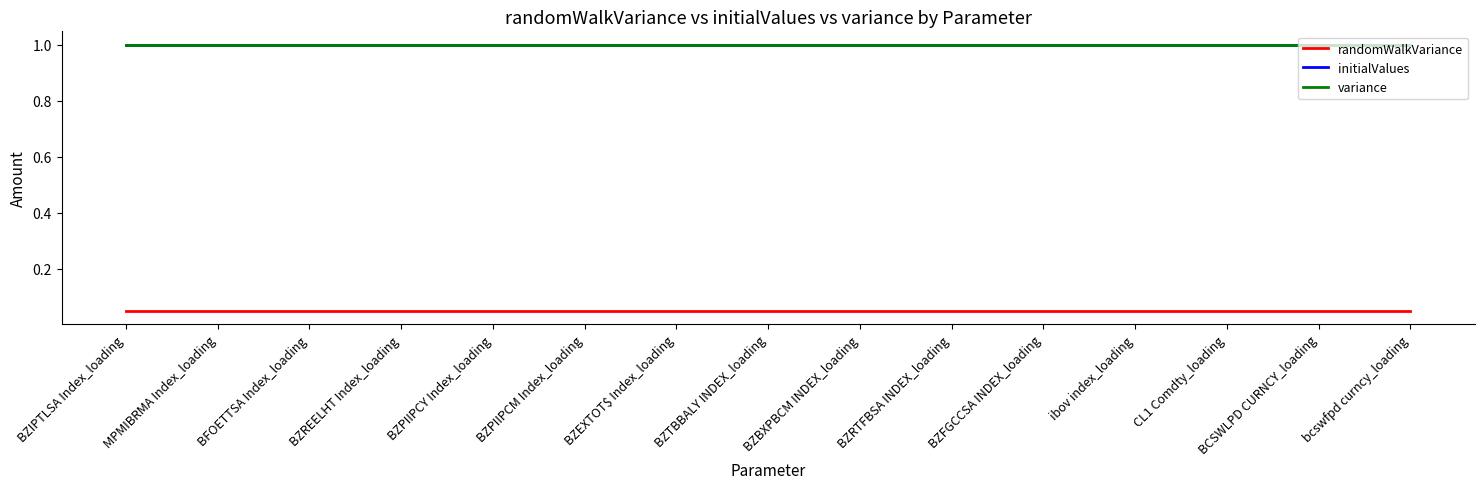

Does the chart display data point markers on the line(s)?

No